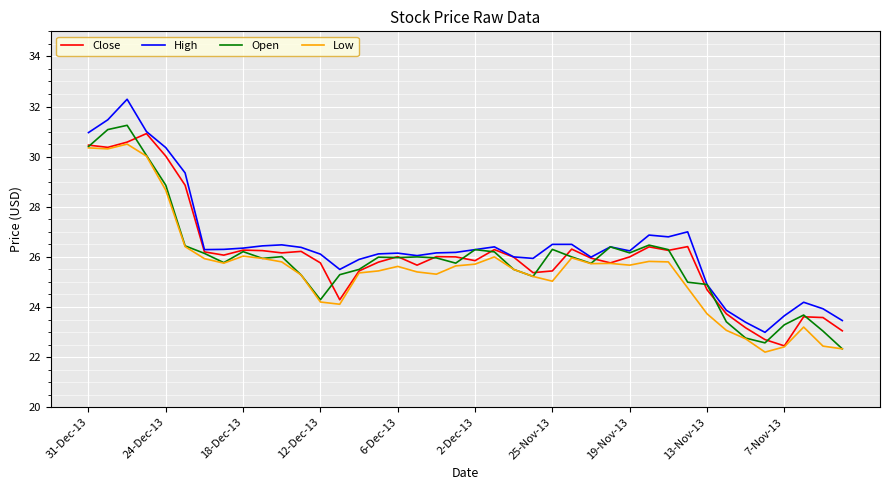

Rank the series by their maximum value, from lowest to highest.

Low, Close, Open, High